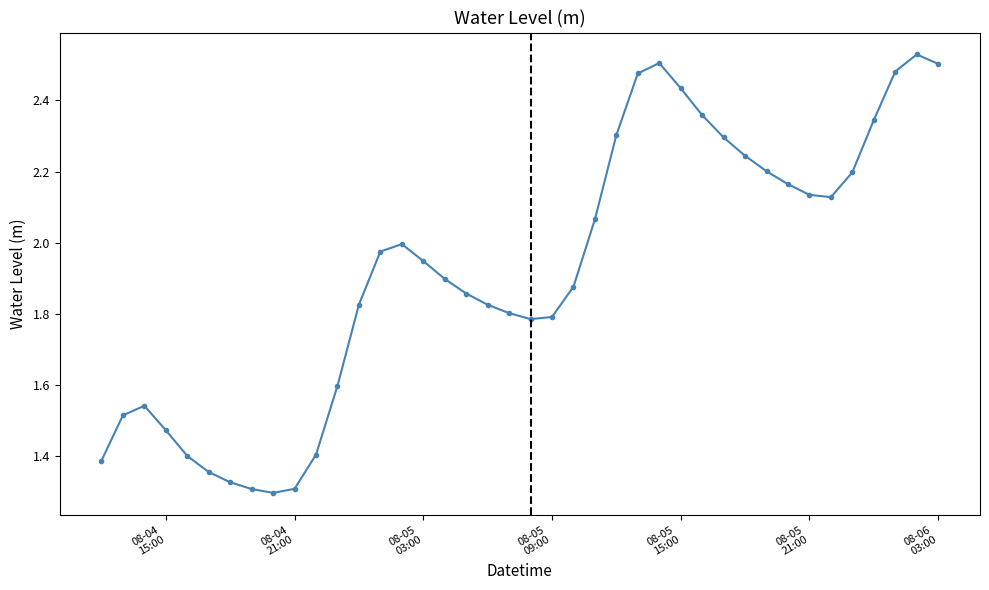

What is the difference between the maximum and minimum values?

1.2